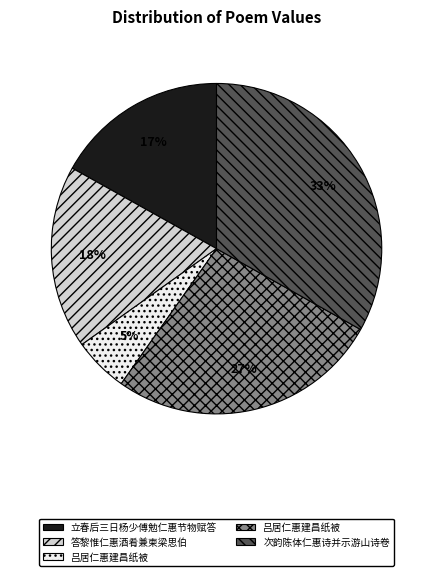

Is there any slice that represents more than half of the pie?

No